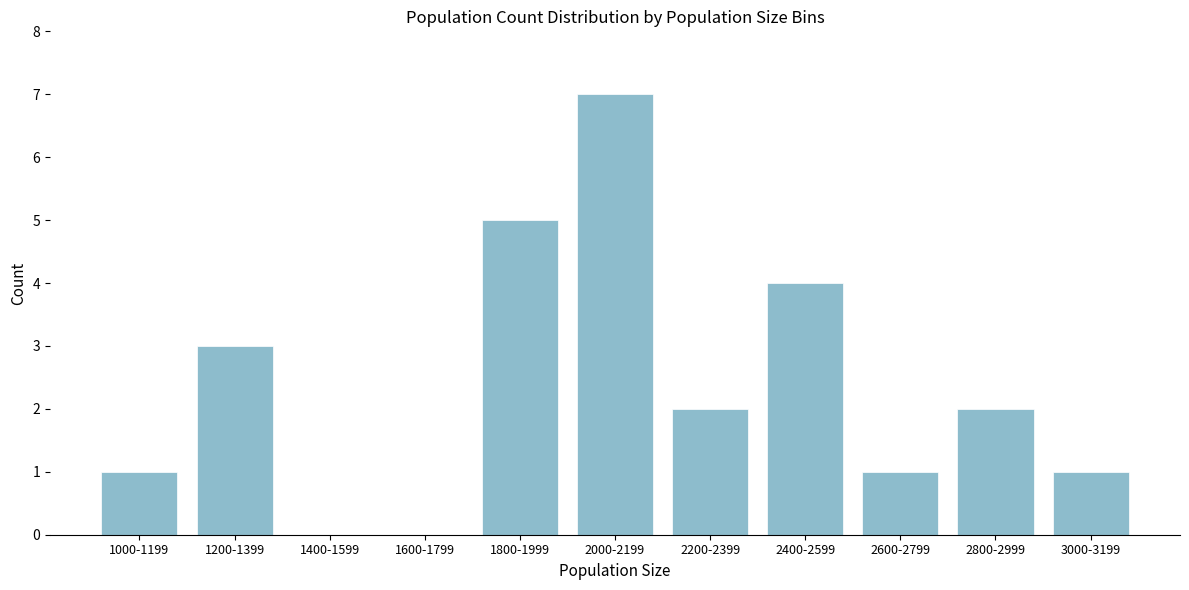

Reading right to left, what are all the values shown in this chart?

3000-3199=1	2800-2999=2	2600-2799=1	2400-2599=4	2200-2399=2	2000-2199=7	1800-1999=5	1600-1799=0	1400-1599=0	1200-1399=3	1000-1199=1